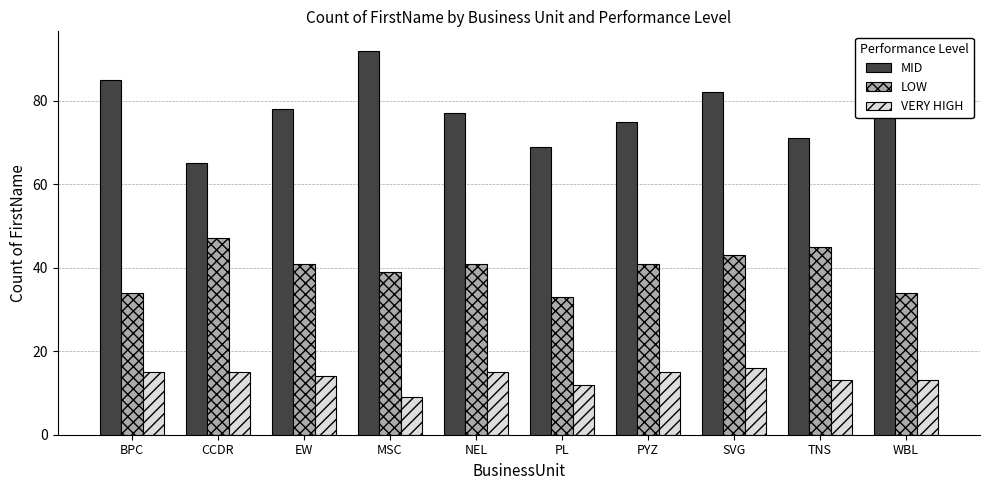

The value of MID at PYZ is 30. True or false?

False